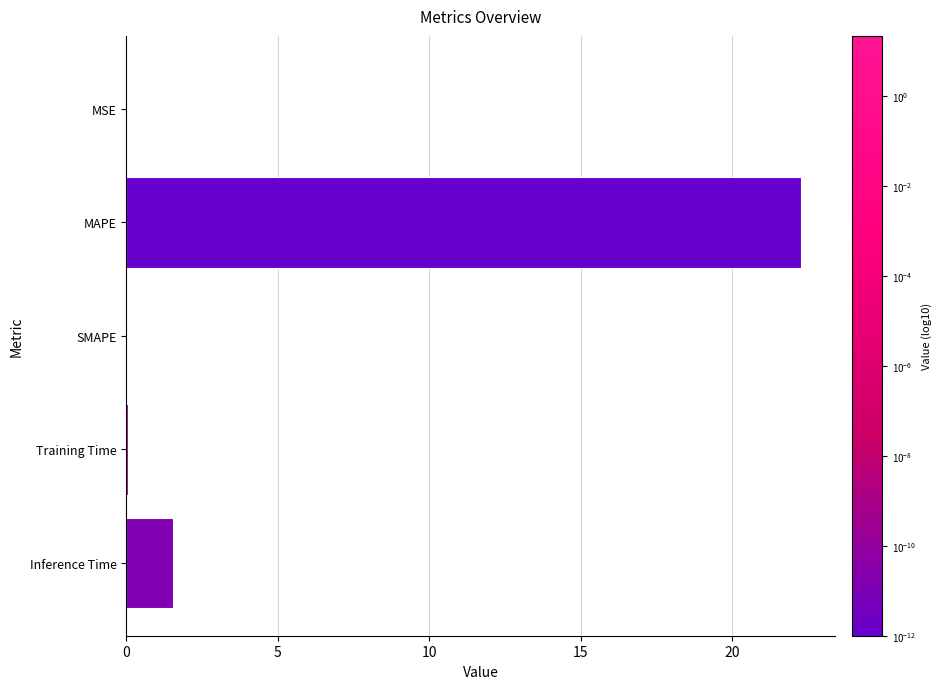

What is the sum of the values at Inference Time and MAPE?

23.8